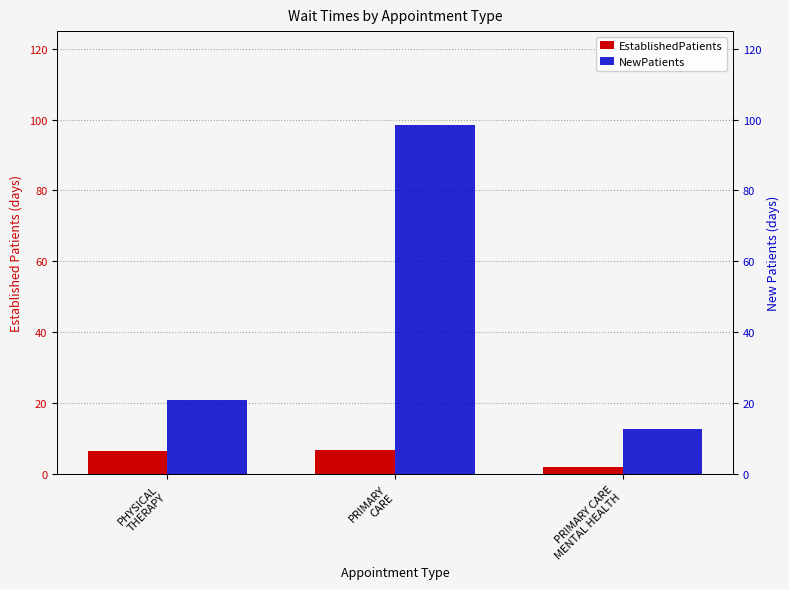

What is the average value of the NewPatients series?

44.0